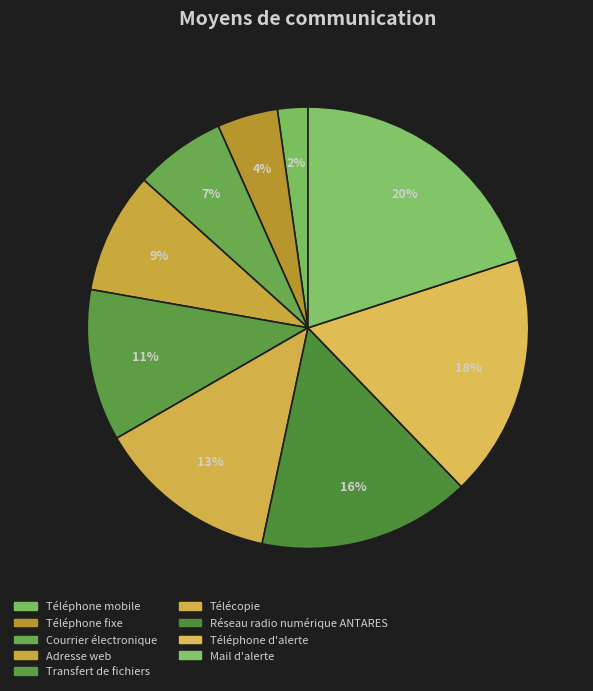

What percentage do Courrier électronique and Téléphone mobile together represent?

8.9%